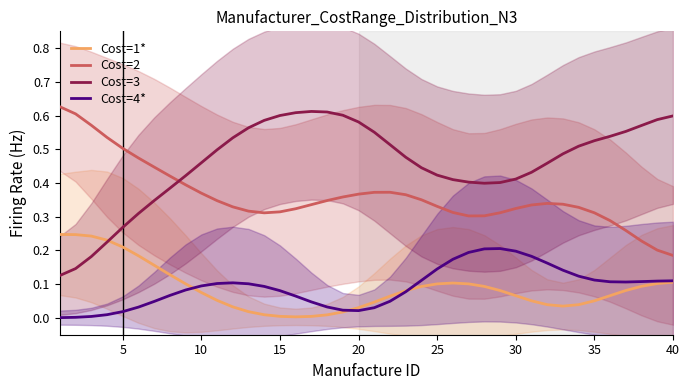

Does the chart have visible grid lines?

No